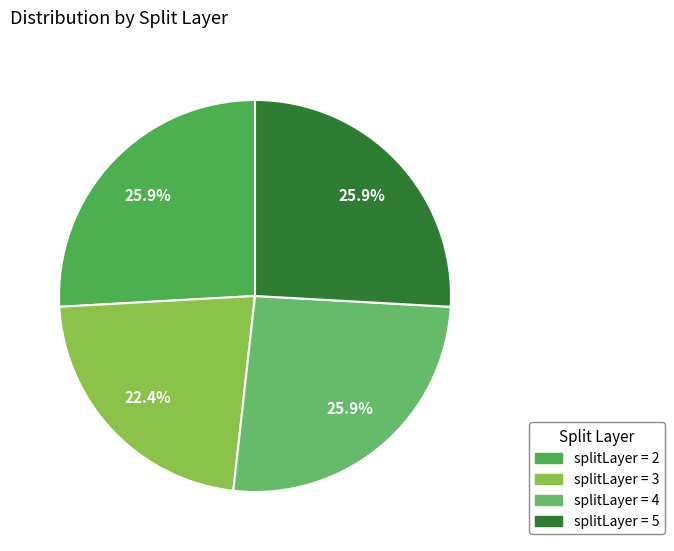

Rank the categories by value from lowest to highest.

3, 2, 4, 5